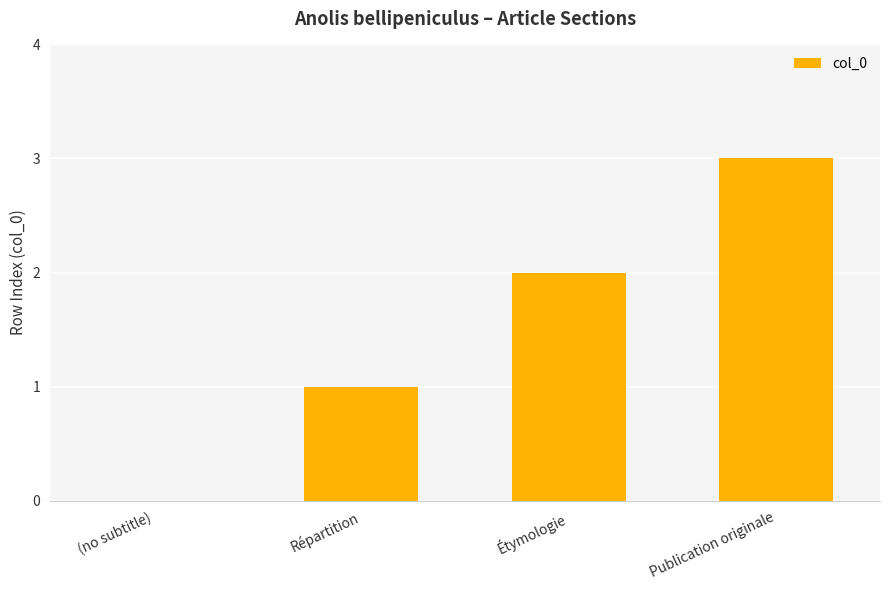

What is the change in value from (no subtitle) to Publication originale?

+3